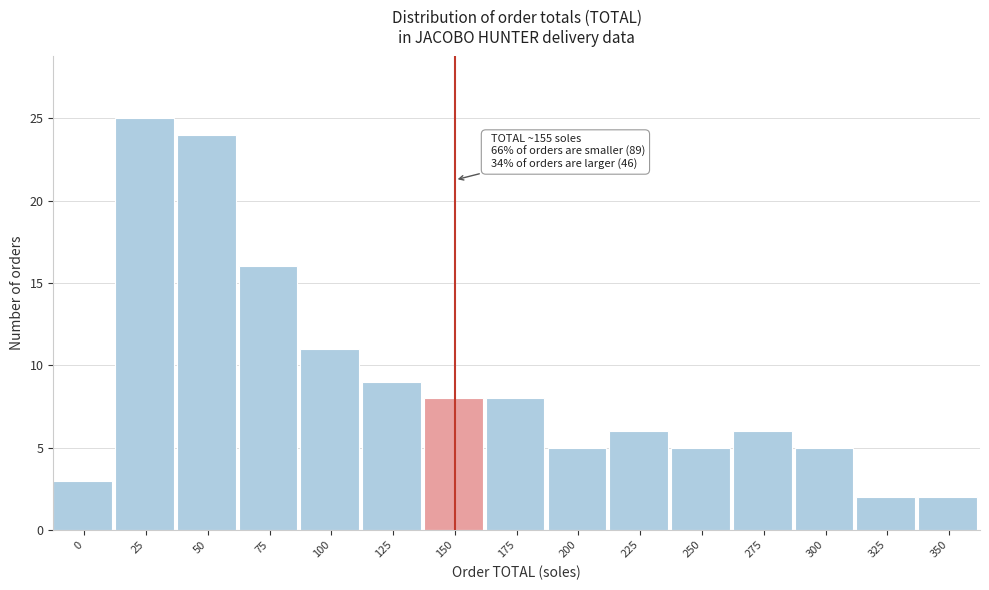

Reading left to right, transcribe all the data shown in this chart.

0=3	25=25	50=24	75=16	100=11	125=9	150=8	175=8	200=5	225=6	250=5	275=6	300=5	325=2	350=2